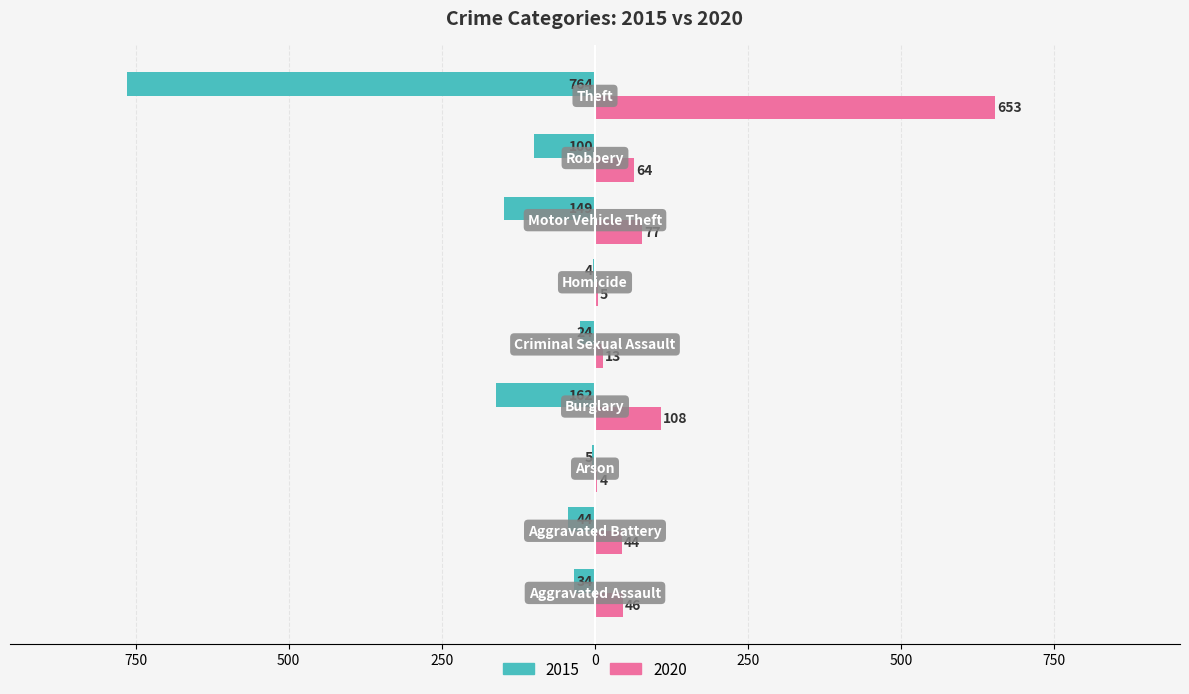

What are all the series names shown in the legend?

2015, 2020